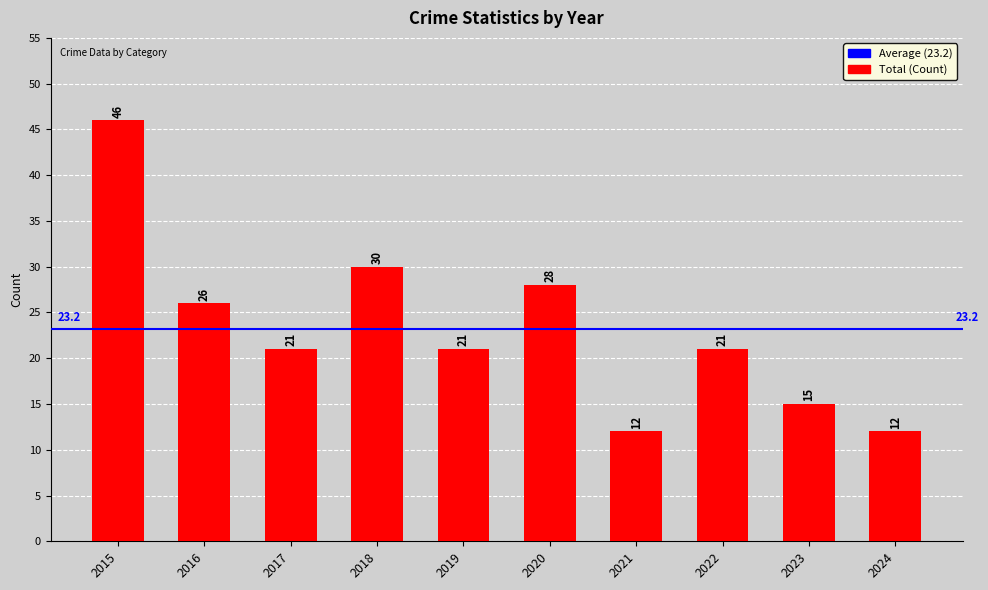

What is the average value?

23